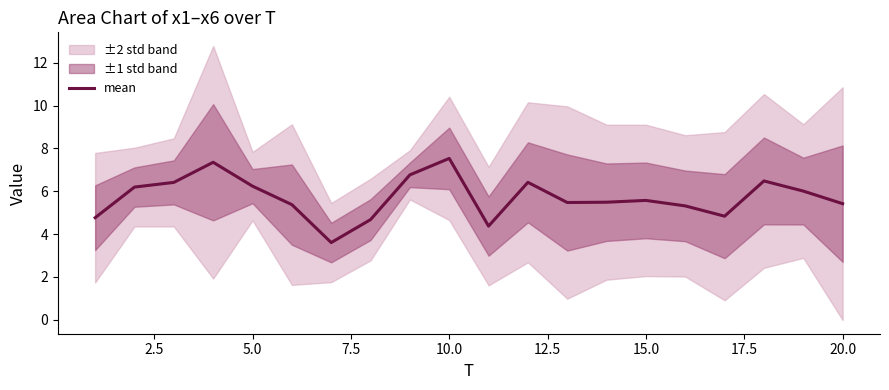

What is the minimum value for mean?

3.6